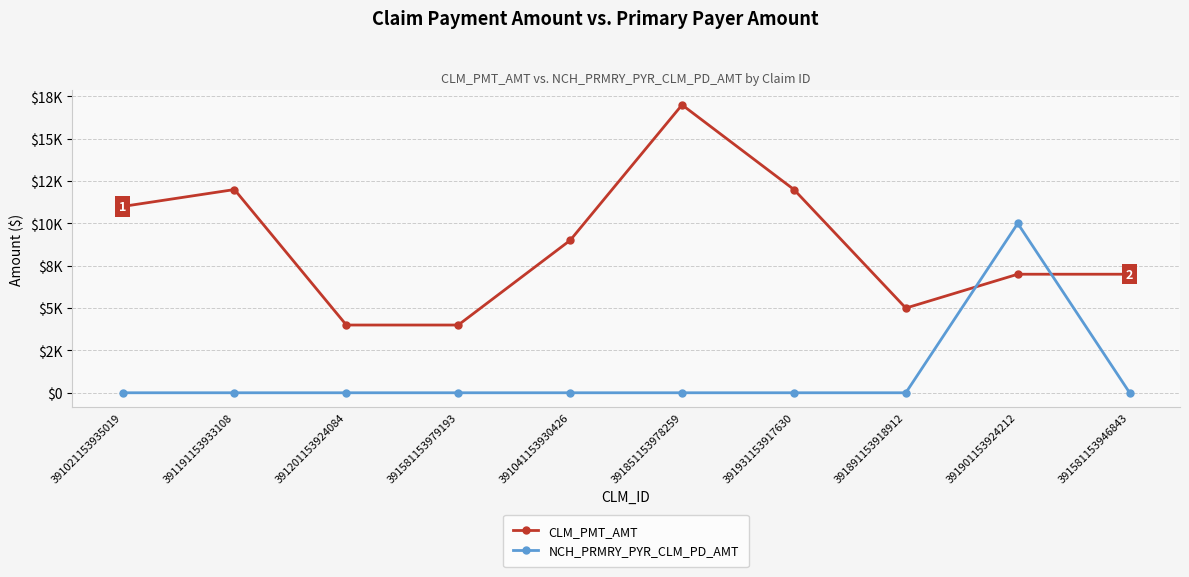

Rank the categories by NCH_PRMRY_PYR_CLM_PD_AMT value from highest to lowest.

391901153924212, 391021153935019, 391191153933108, 391201153924084, 391581153979193, 391041153930426, 391851153978259, 391931153917630, 391891153918912, 391581153946843